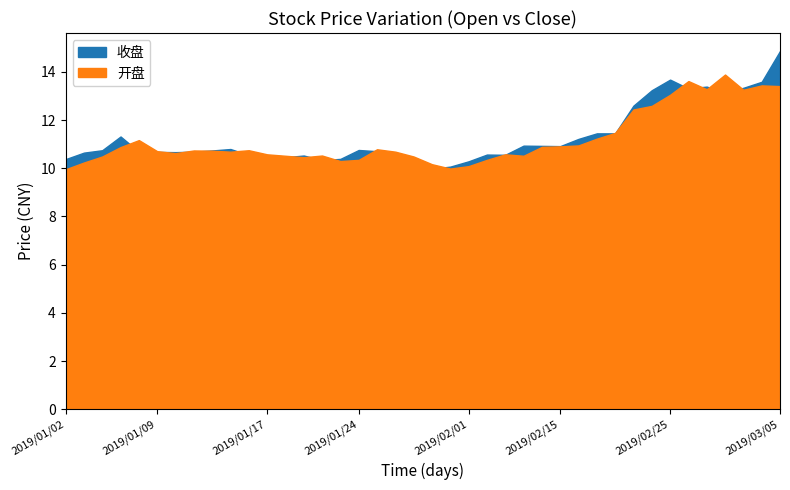

Reading right to left, transcribe all the data shown in this chart.

收盘: 2019/03/05=14.9	2019/03/04=13.6	2019/03/01=13.3	2019/02/28=13.1	2019/02/27=13.4	2019/02/26=13.3	2019/02/25=13.7	2019/02/22=13.2	2019/02/21=12.6	2019/02/20=11.4	2019/02/19=11.4	2019/02/18=11.2	2019/02/15=10.9	2019/02/14=10.9	2019/02/13=10.9	2019/02/12=10.6	2019/02/11=10.6	2019/02/01=10.3	2019/01/31=10.1	2019/01/30=10.0	2019/01/29=10.2	2019/01/28=10.5	2019/01/25=10.7	2019/01/24=10.8	2019/01/23=10.4	2019/01/22=10.3	2019/01/21=10.5	2019/01/18=10.5	2019/01/17=10.4	2019/01/16=10.6	2019/01/15=10.8	2019/01/14=10.7	2019/01/11=10.7	2019/01/10=10.7	2019/01/09=10.7	2019/01/08=10.7	2019/01/07=11.3	2019/01/04=10.8	2019/01/03=10.7	2019/01/02=10.4
开盘: 2019/03/05=13.4	2019/03/04=13.4	2019/03/01=13.3	2019/02/28=13.9	2019/02/27=13.3	2019/02/26=13.6	2019/02/25=13.1	2019/02/22=12.6	2019/02/21=12.4	2019/02/20=11.5	2019/02/19=11.2	2019/02/18=10.9	2019/02/15=10.9	2019/02/14=10.9	2019/02/13=10.5	2019/02/12=10.6	2019/02/11=10.3	2019/02/01=10.1	2019/01/31=10.0	2019/01/30=10.2	2019/01/29=10.5	2019/01/28=10.7	2019/01/25=10.8	2019/01/24=10.3	2019/01/23=10.3	2019/01/22=10.5	2019/01/21=10.5	2019/01/18=10.5	2019/01/17=10.6	2019/01/16=10.8	2019/01/15=10.7	2019/01/14=10.7	2019/01/11=10.7	2019/01/10=10.6	2019/01/09=10.7	2019/01/08=11.2	2019/01/07=10.9	2019/01/04=10.5	2019/01/03=10.2	2019/01/02=10.0